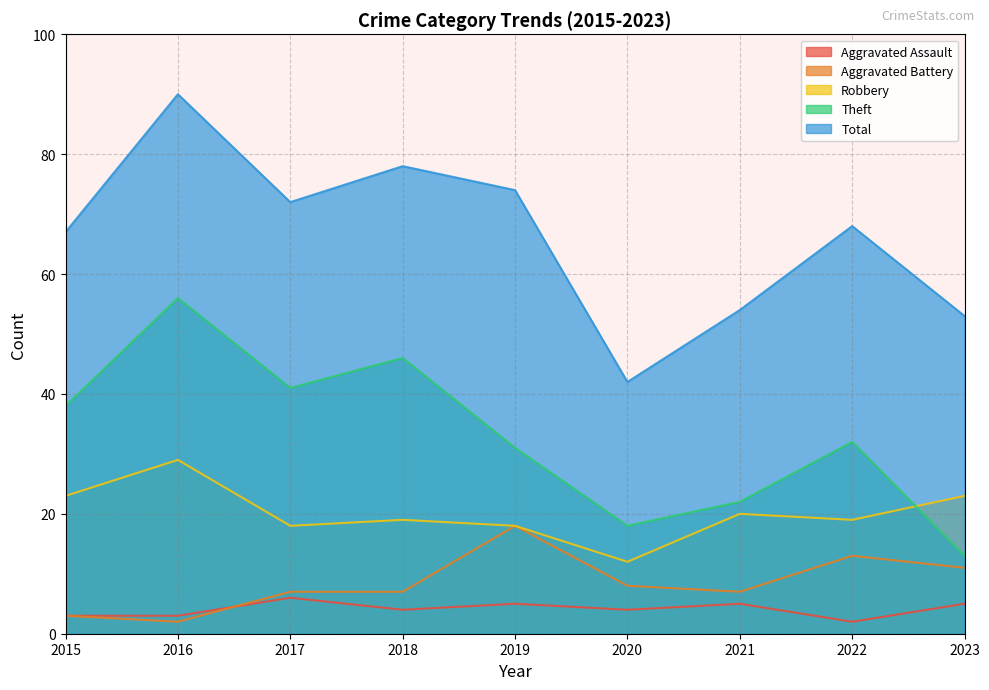

Where does the Aggravated Battery series first go above 7?

2019